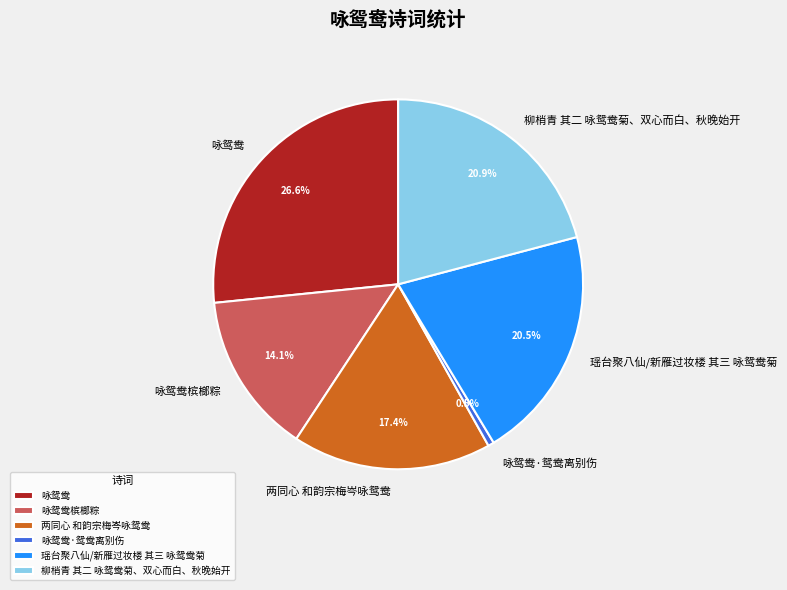

Is there any slice that represents more than half of the pie?

No